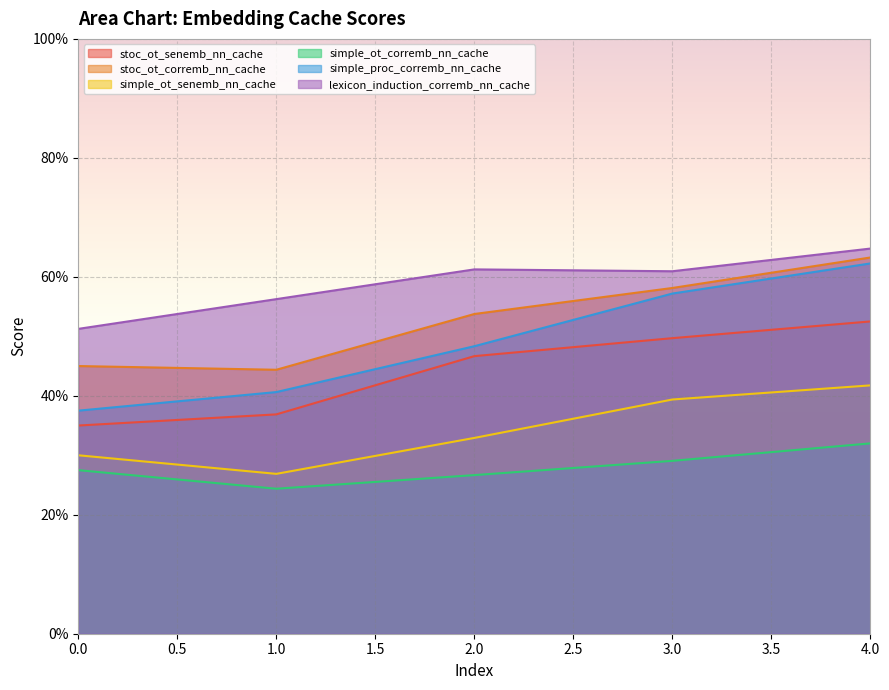

Which series has the largest range (max minus min)?

simple_proc_corremb_nn_cache